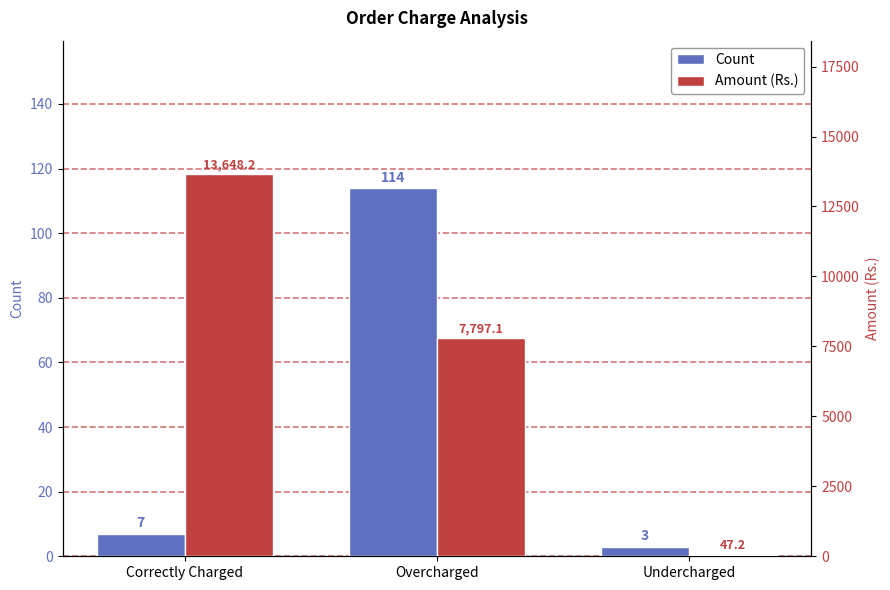

What is the average value of the Count series?

41.3